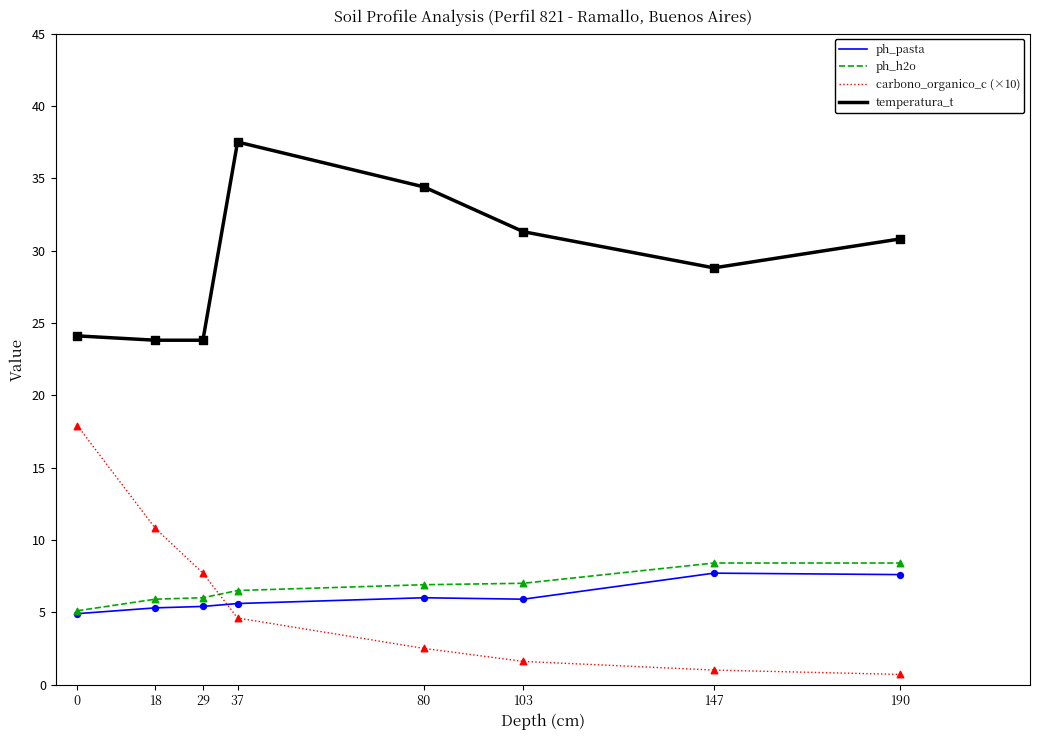

At how many categories does at least one series exceed 32?

2